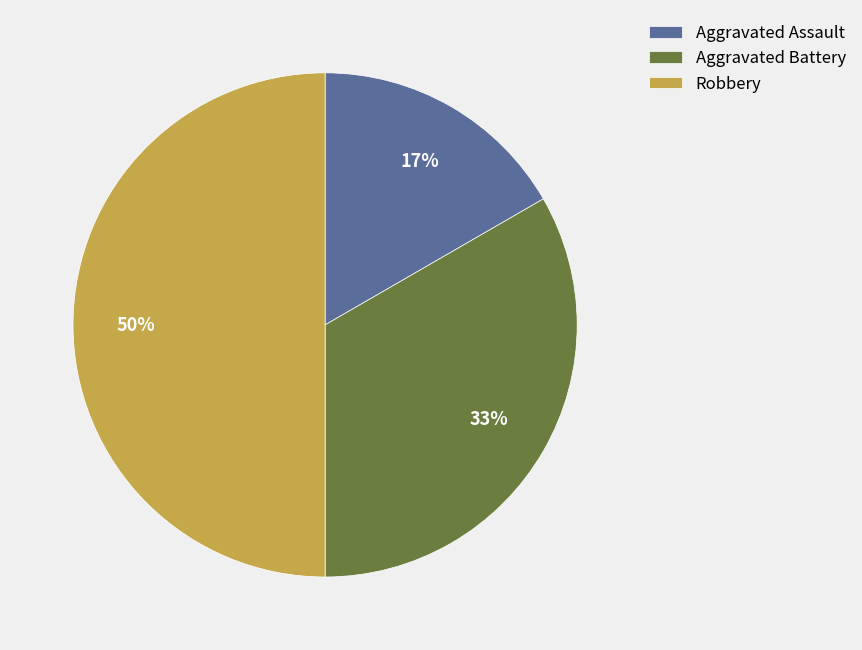

To the nearest percent, what percentage of the pie is Robbery?

50%